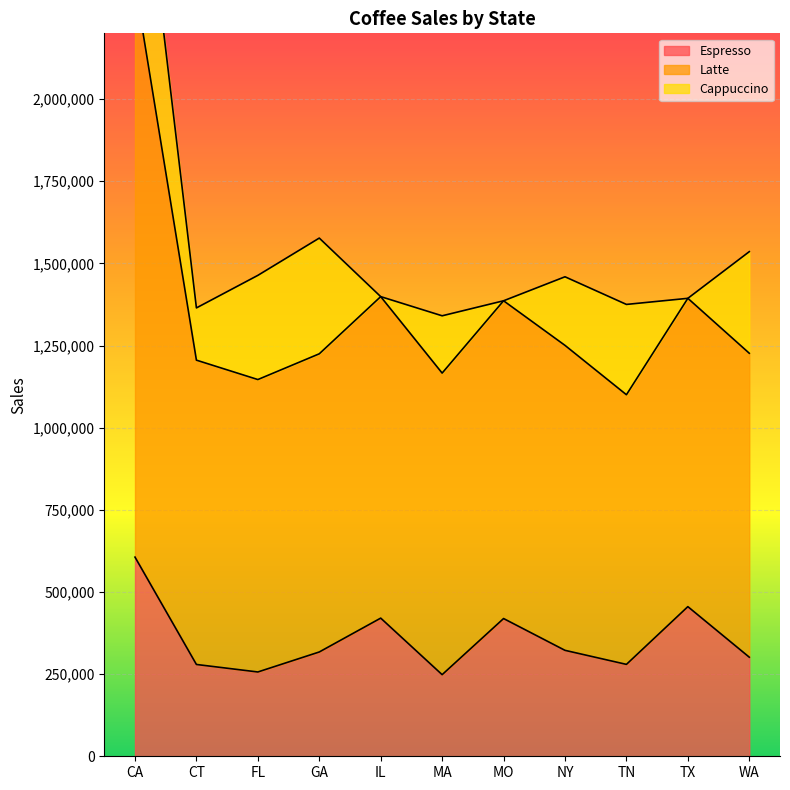

What is the smallest value displayed?

248356